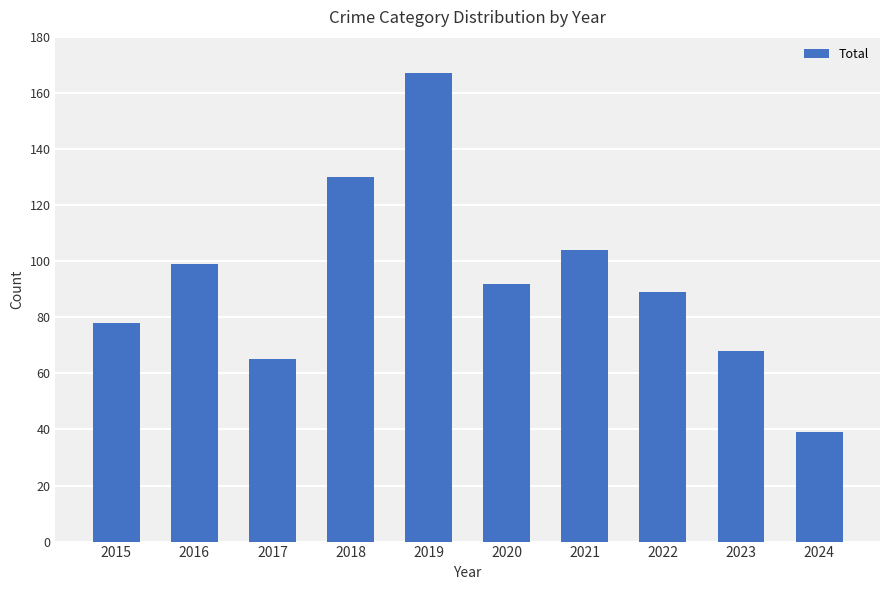

List the labels in order of value, largest first.

2019, 2018, 2021, 2016, 2020, 2022, 2015, 2023, 2017, 2024